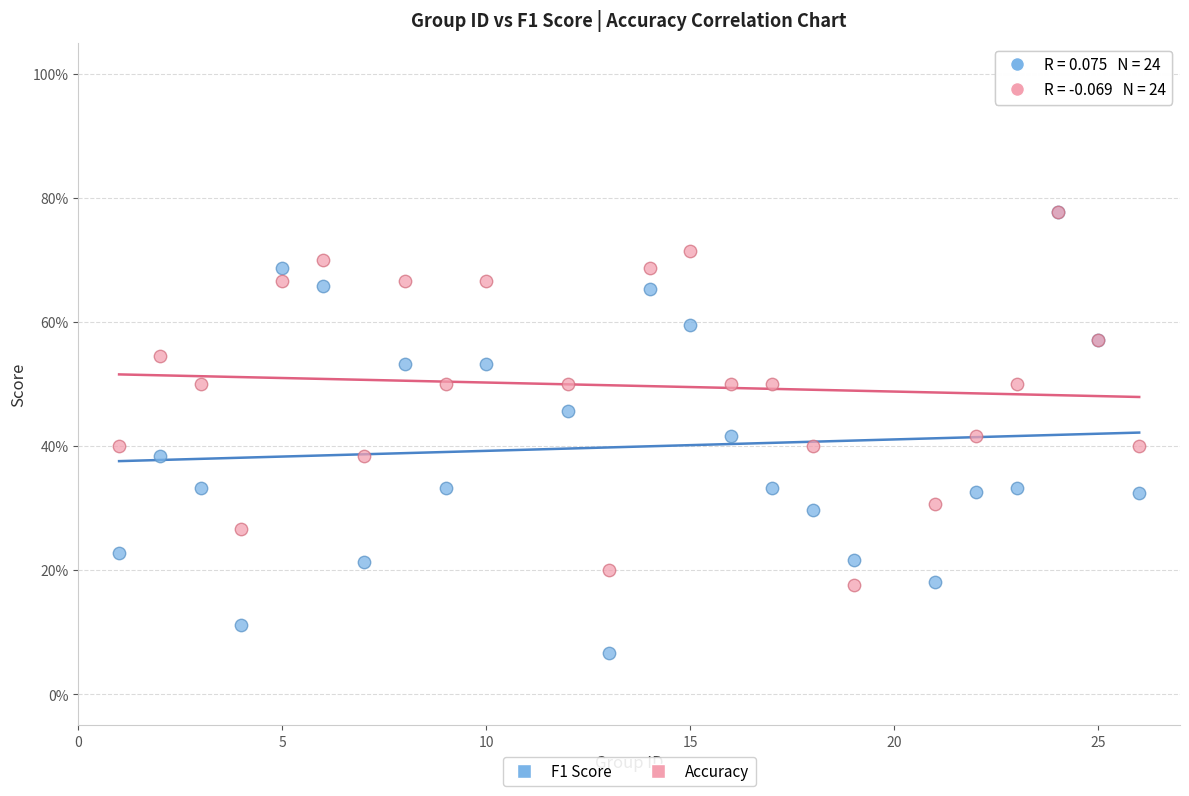

What are all the series names shown in the legend?

F1 Score, Accuracy